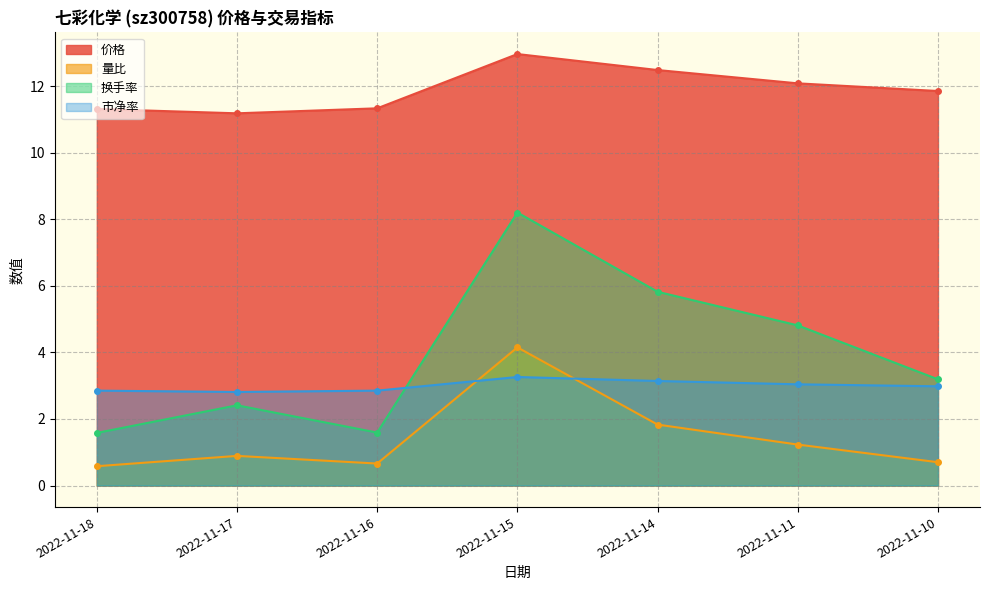

What is the difference between the 价格 values at 2022-11-15 and 2022-11-18?

1.7